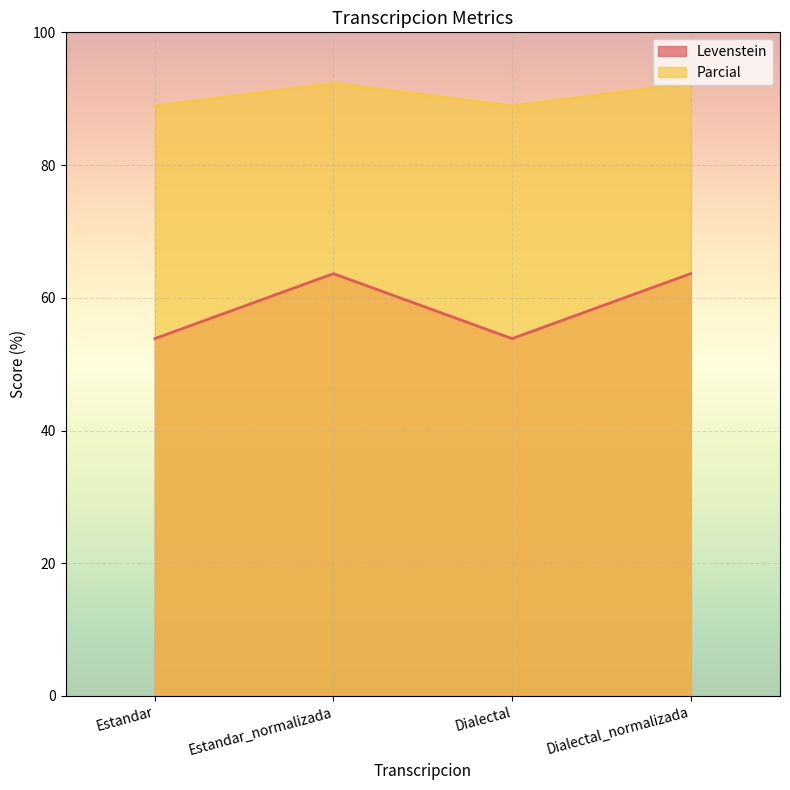

In Levenstein, how many points are lower than both neighbors (excluding endpoints)?

1